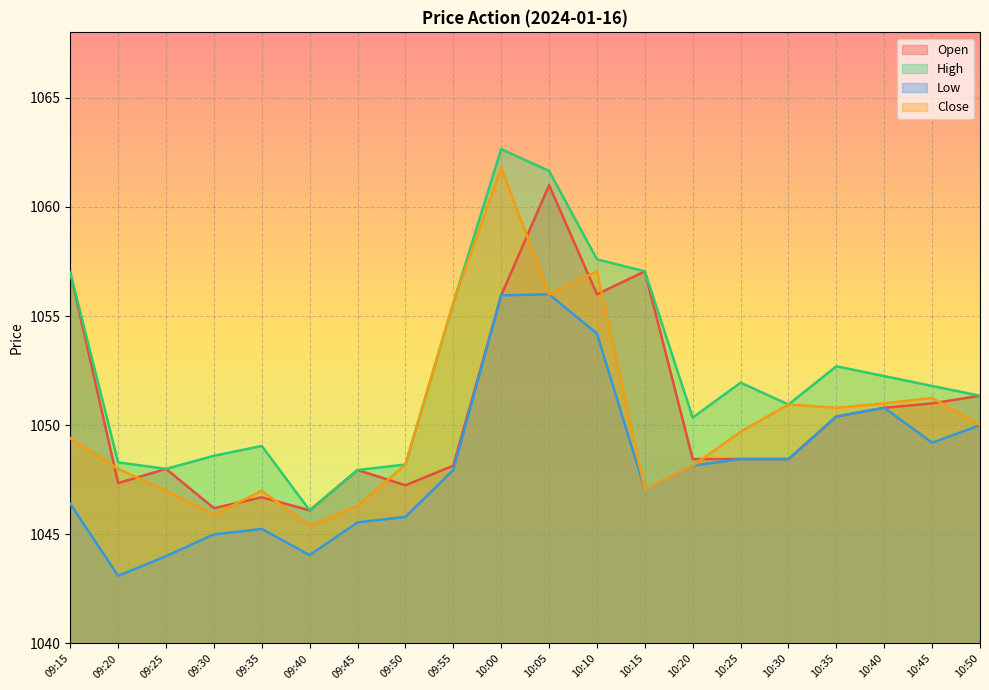

What is the minimum value for Open?

1046.1